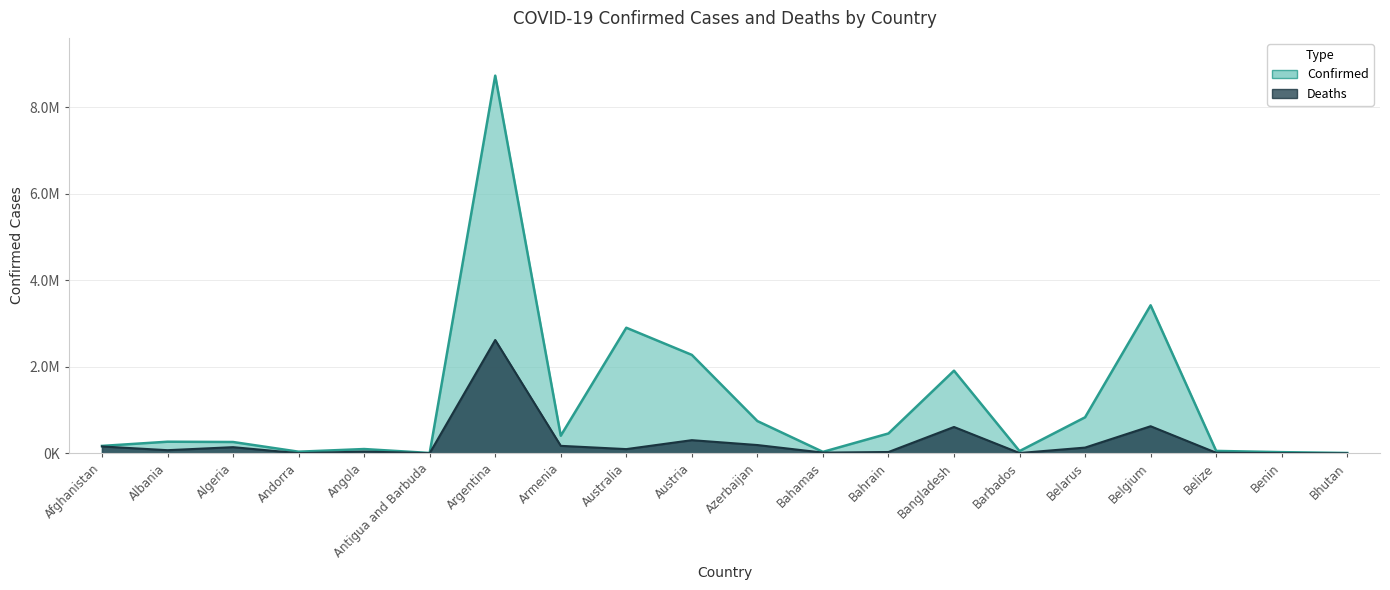

List the series in order of their overall mean, lowest first.

Deaths (scaled), Confirmed